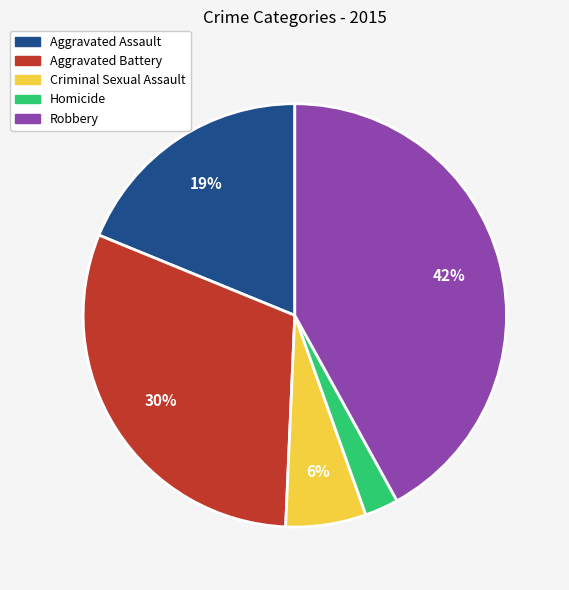

Is it true that Aggravated Assault is 13% of the pie?

False